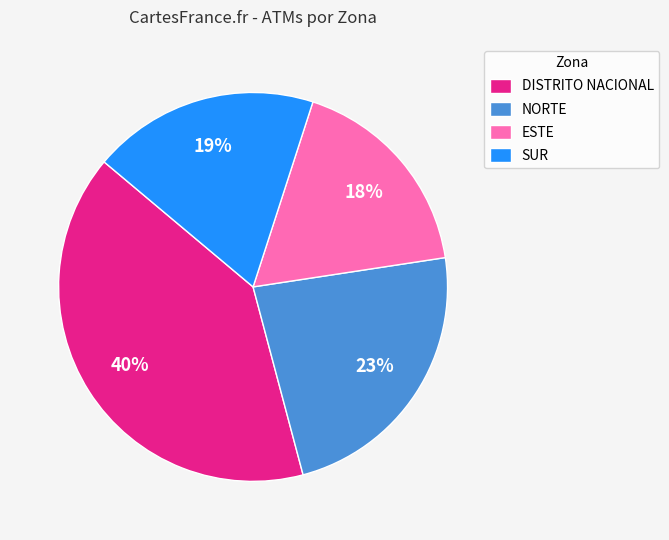

Which slice is the smallest?

ESTE